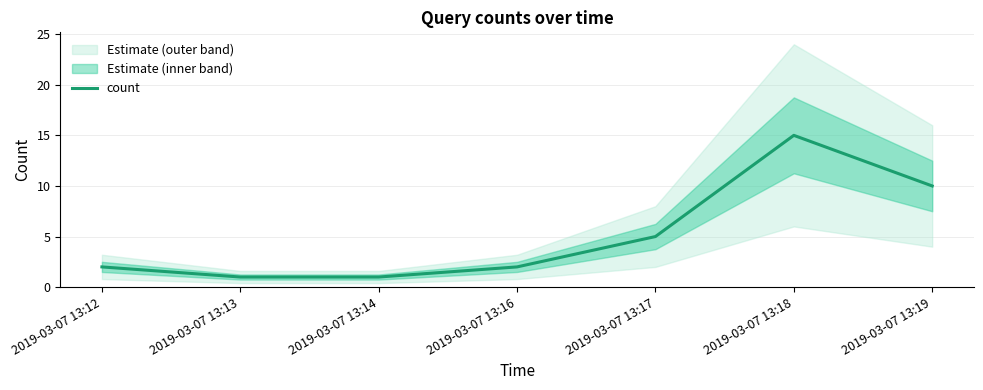

Which label corresponds to the smallest value in the chart?

2019-03-07 13:13